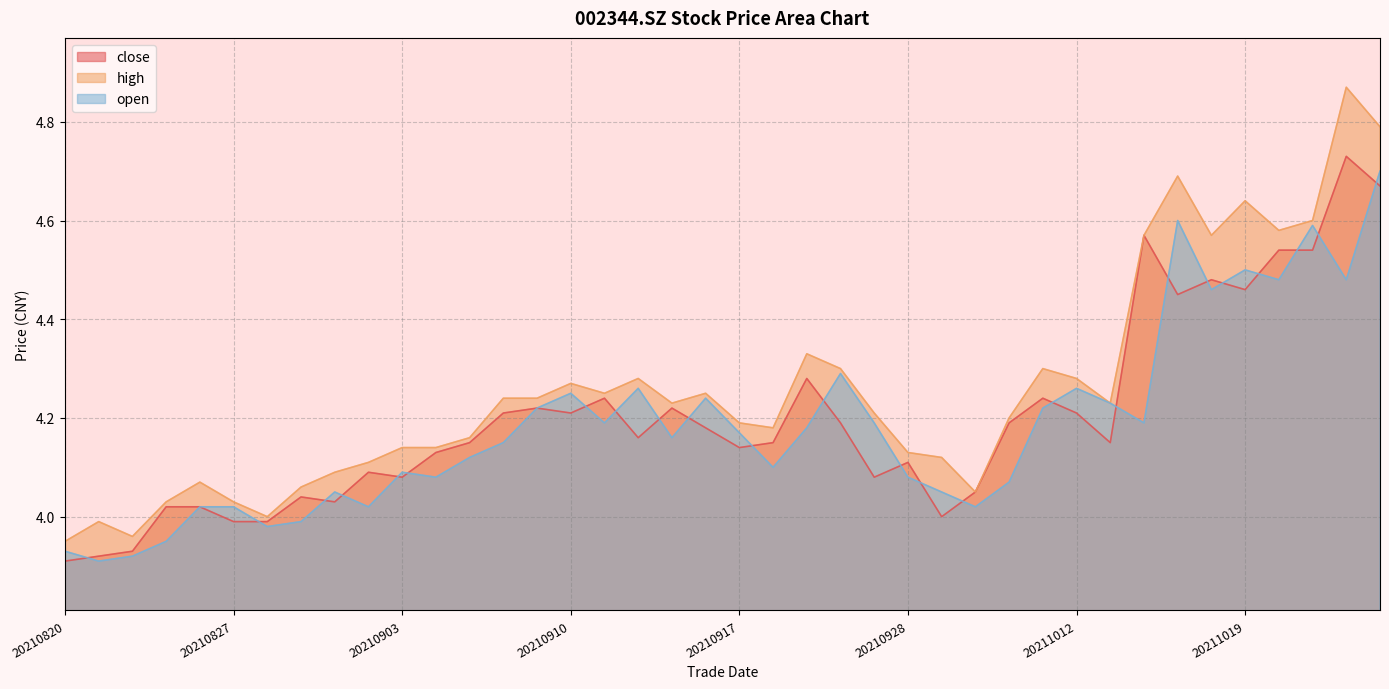

Where is open nearest to the value 4?

20210831